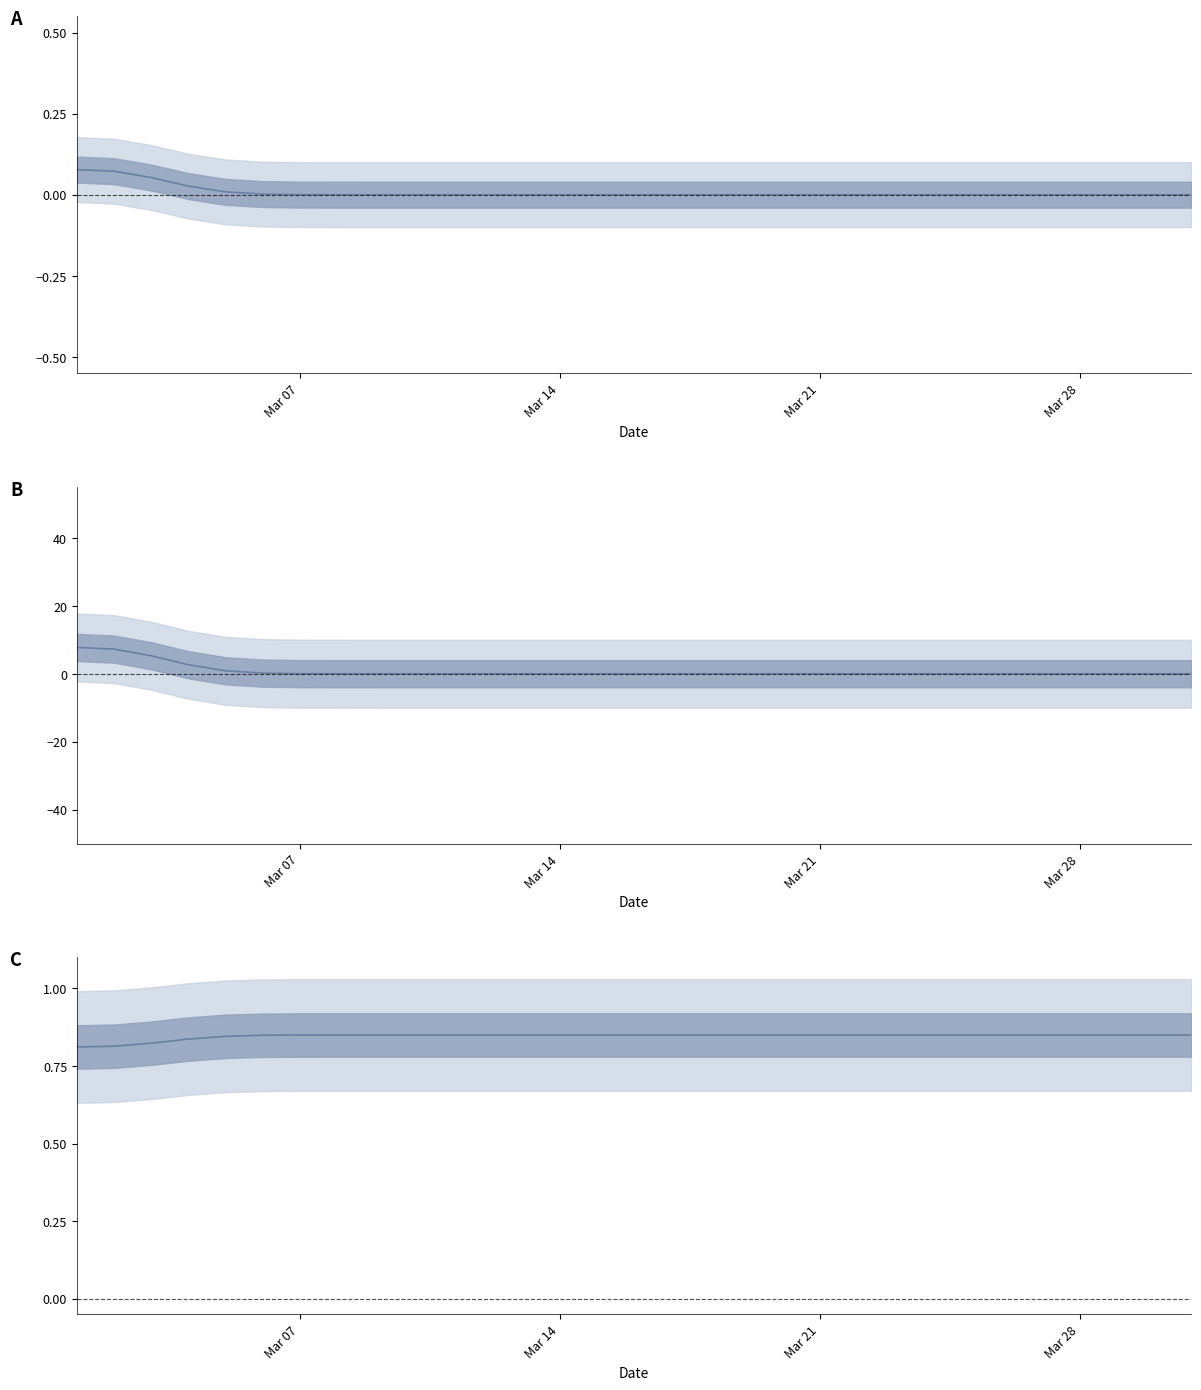

Reading left to right, extract all data points from this chart.

0.8	0.8	0.8	0.8	0.8	0.8	0.8	0.8	0.8	0.8	0.8	0.8	0.8	0.8	0.8	0.8	0.8	0.8	0.8	0.8	0.8	0.8	0.8	0.8	0.8	0.8	0.8	0.8	0.8	0.8	0.8